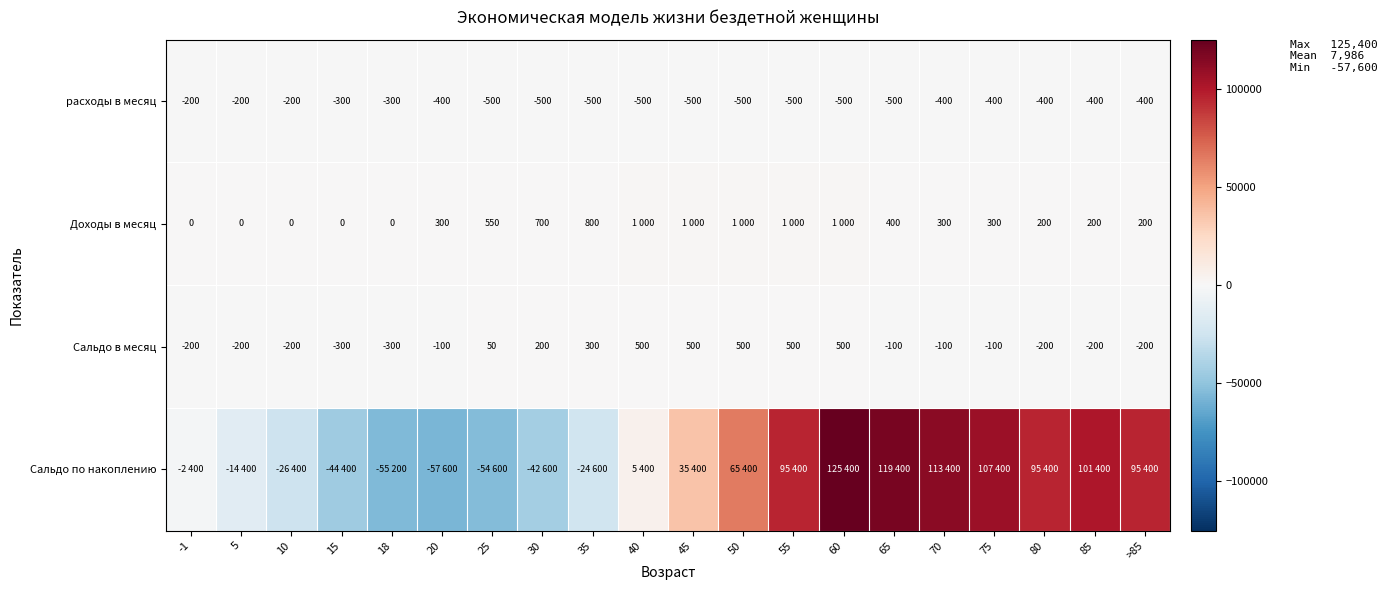

The value of Сальдо в месяц at 5 is -93. True or false?

False